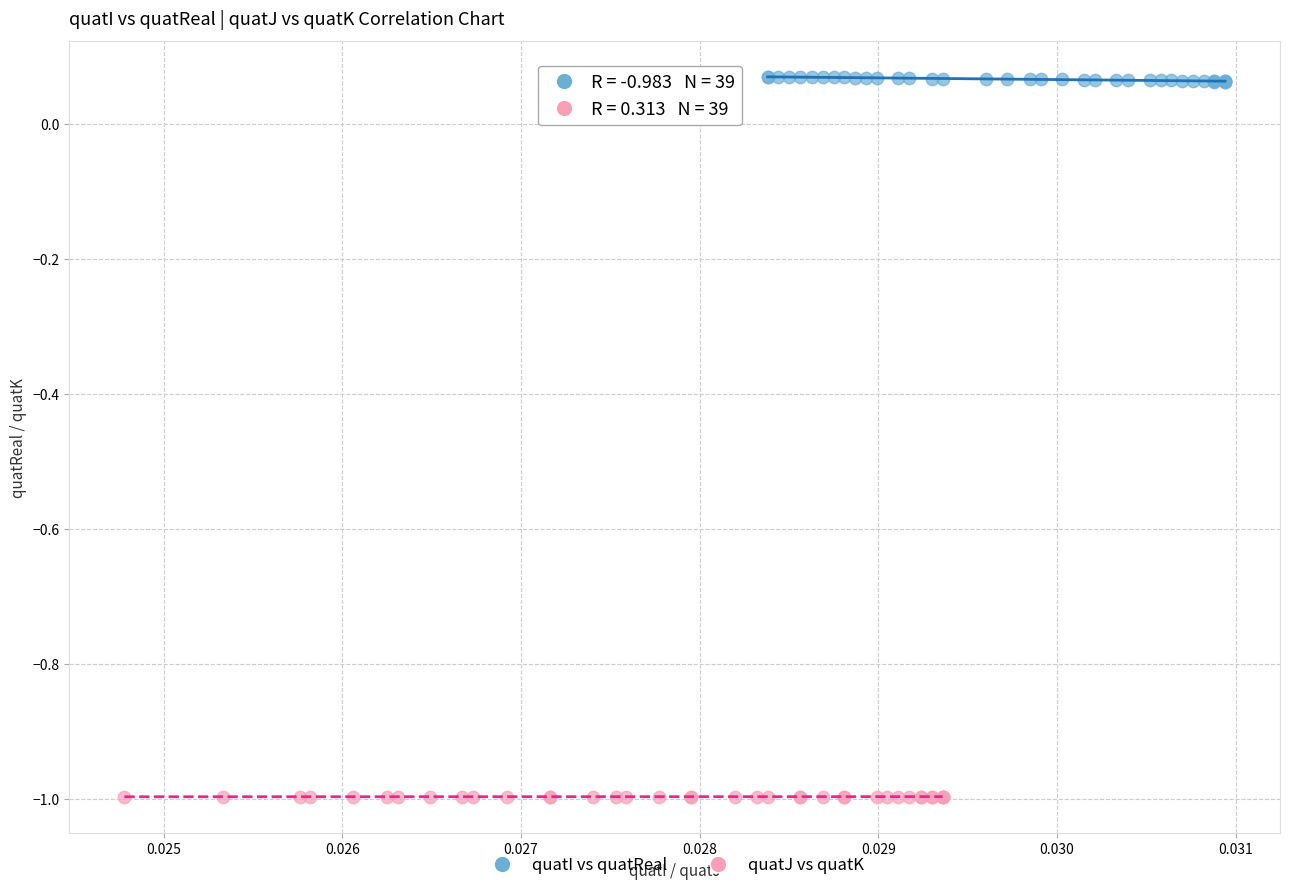

Which series reaches the maximum Y coordinate?

quatI vs quatReal